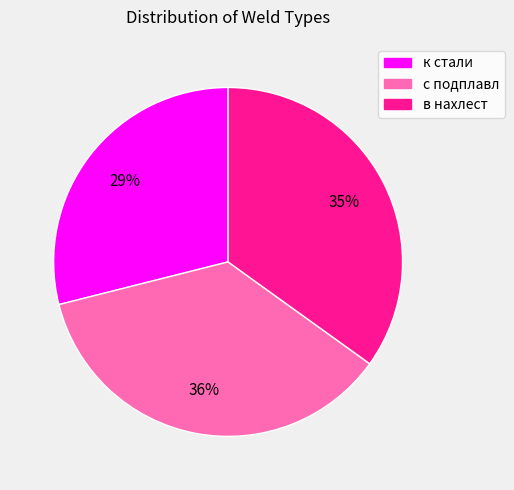

True or false: к стали accounts for 29% of the total.

True